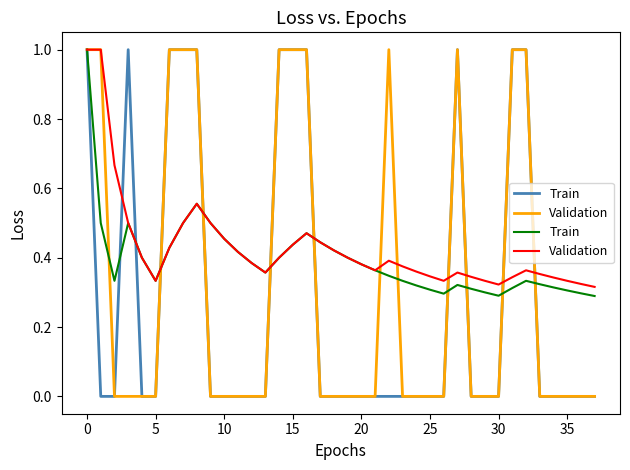

Is this an area chart (filled region under the line)?

No